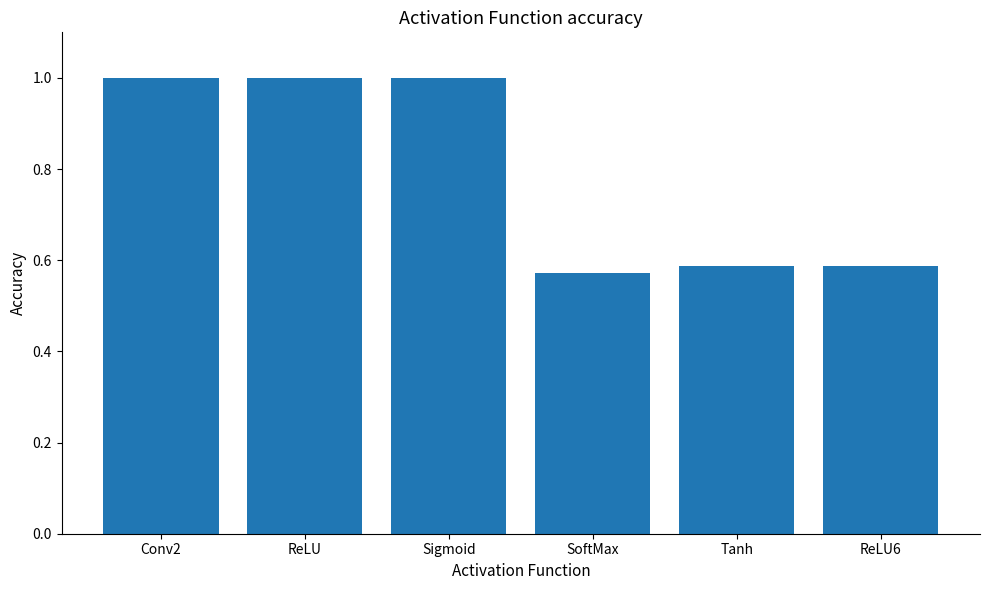

What is the greatest value displayed?

1.0